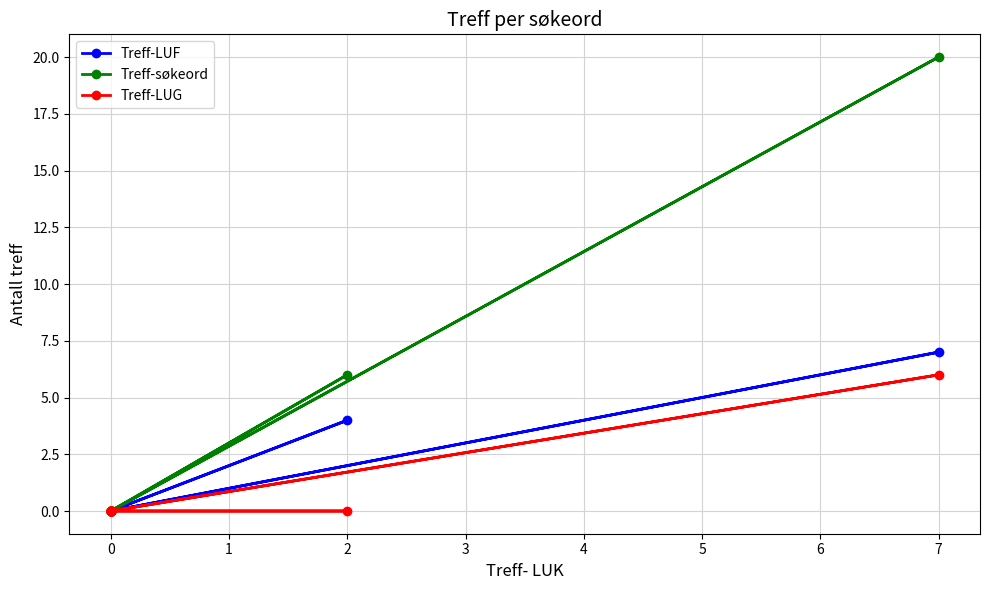

What is the difference between the second highest and minimum values in the Treff-LUF series?

4